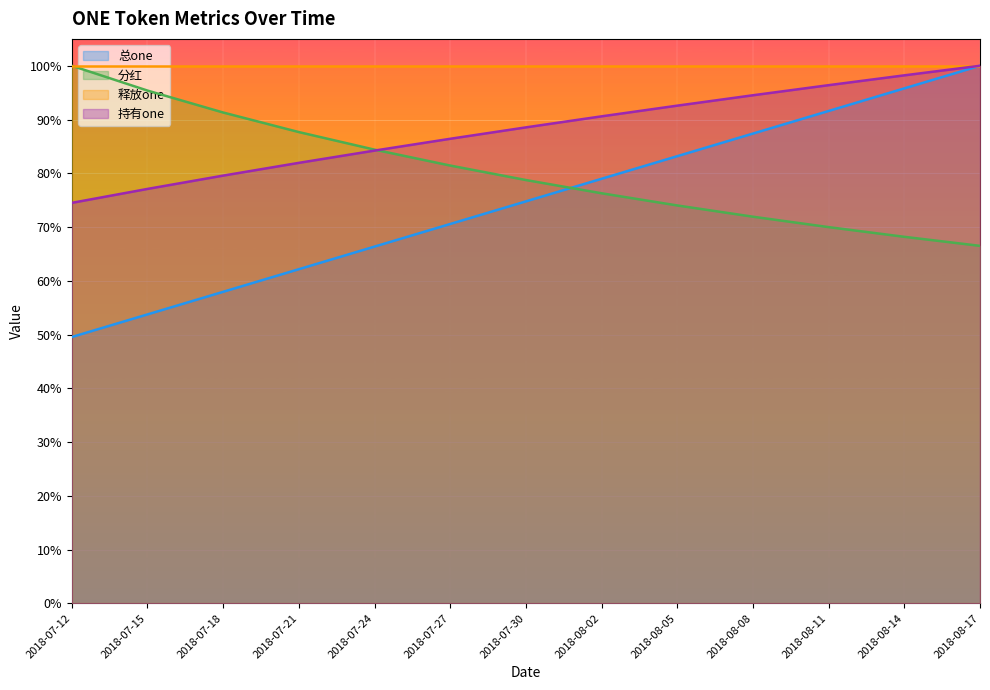

What is the label of the 1st point from the left?

2018-07-12